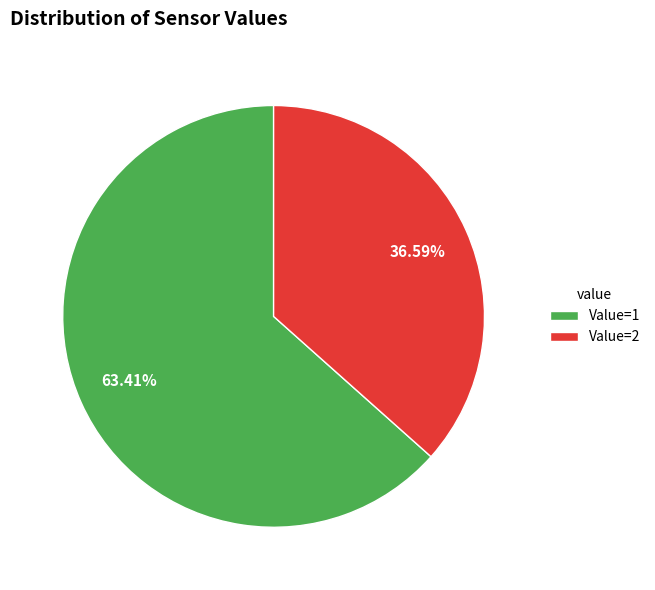

What is the smallest slice in the pie chart?

Value=2